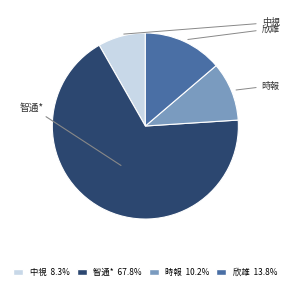

Does any single category account for the majority?

Yes